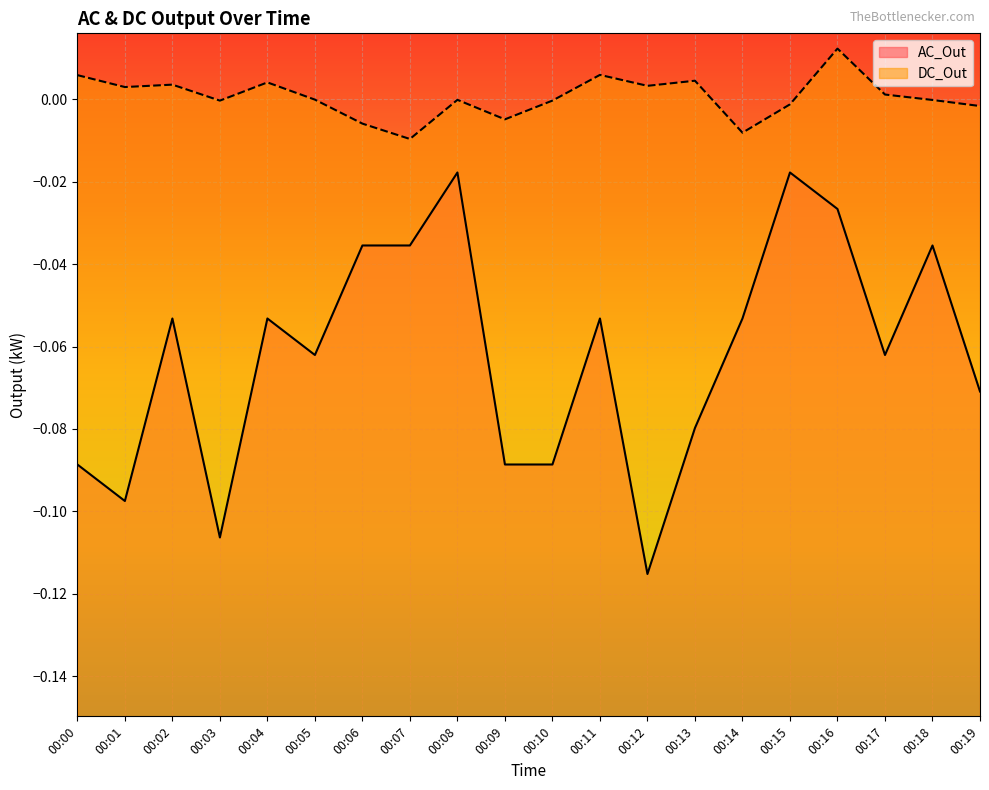

Rank the series by their maximum value, from lowest to highest.

AC_Out, DC_Out